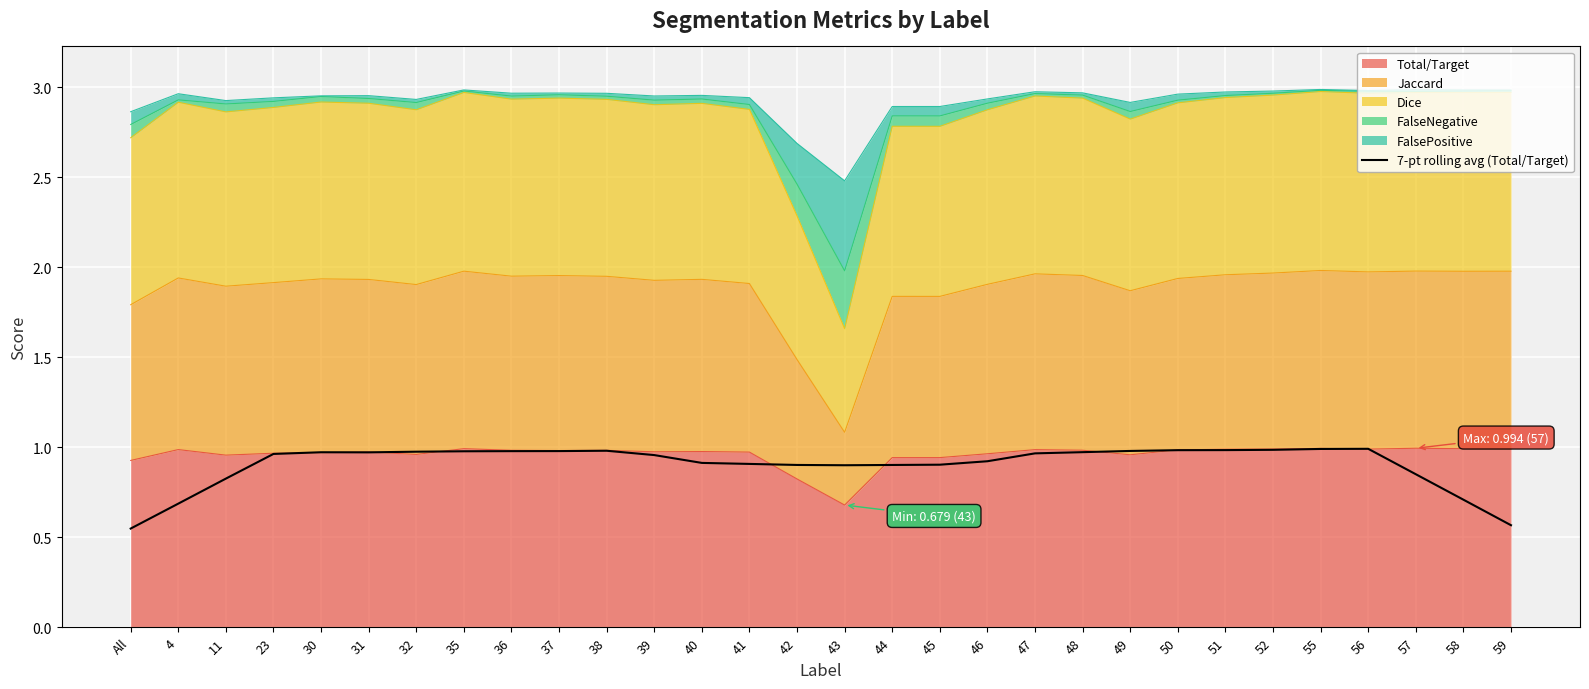

True or false: the data shows 1.0 at 48.

True